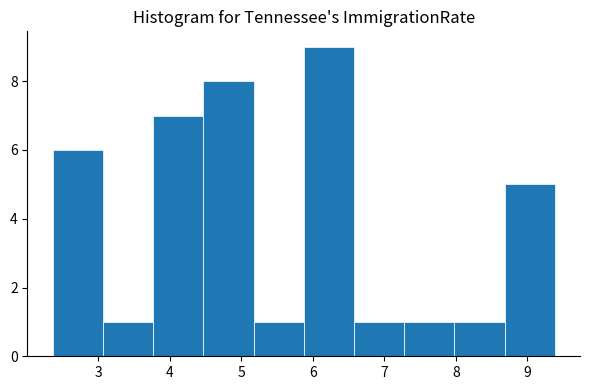

What is the height of the bar covering 7.3 to 8.0 on the x-axis? Neither the bar edges nor the heights are printed on the chart, so give them approximately, as read against the axes.

1